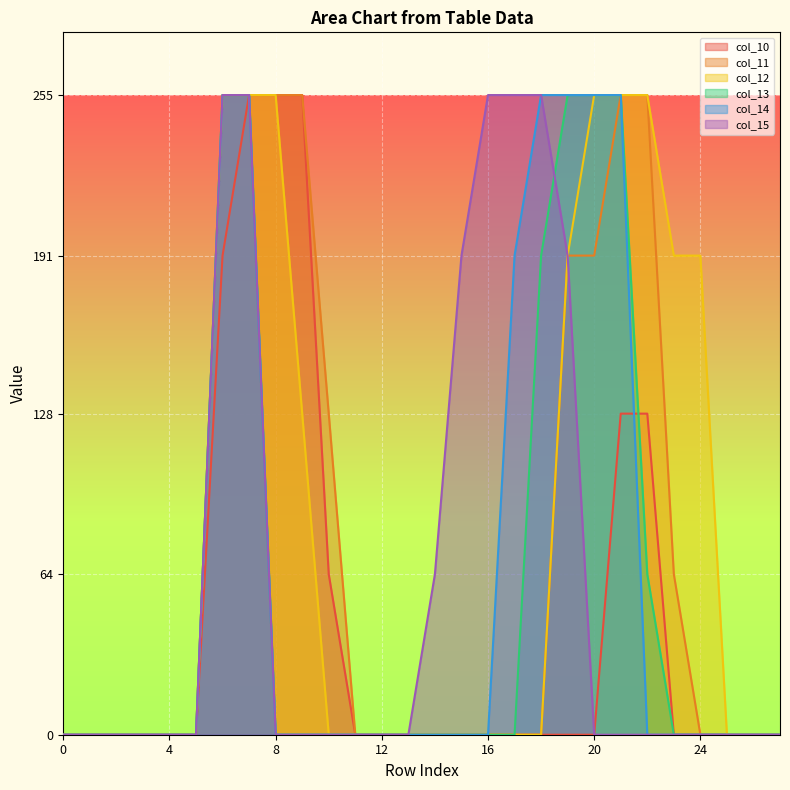

At which category is the sum across all series the highest?

7